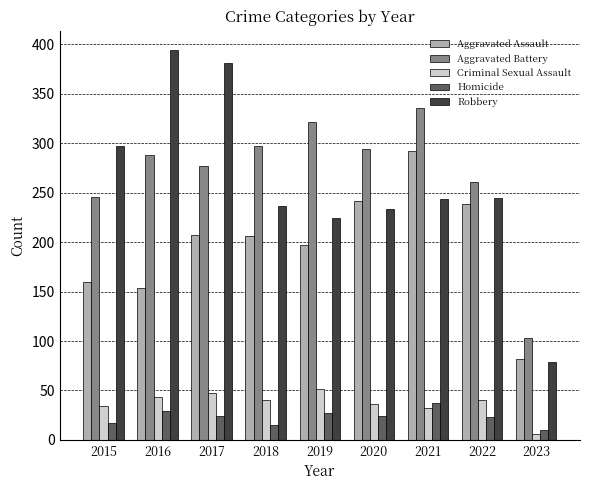

Between 2019 and 2022, which series saw the biggest shift?

Aggravated Battery